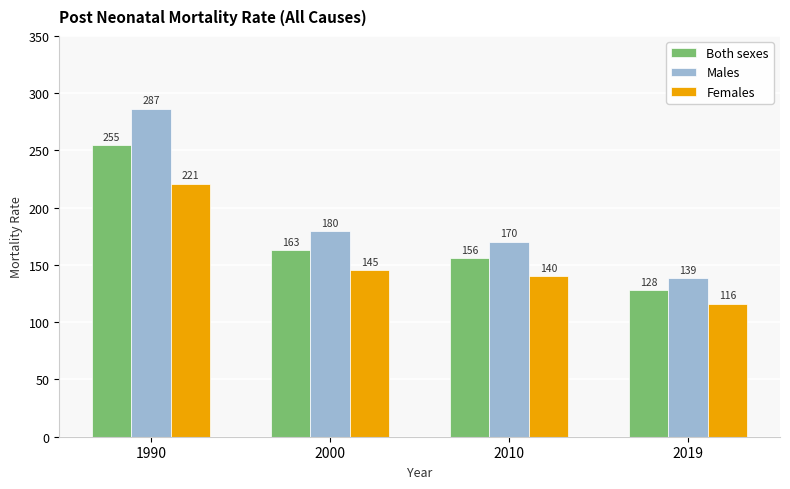

The value of Both sexes at 1990 is 254.7. True or false?

True